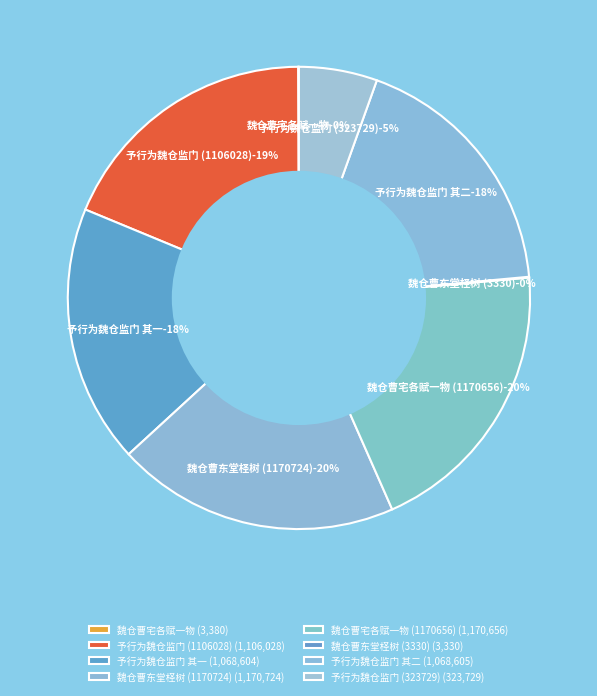

What percentage is NOT represented by 予行为魏仓监门忽得前监仓官诗人江南彭少逸诗因次韵时彭以遗火失官 其二 (1068605)?

81.9%